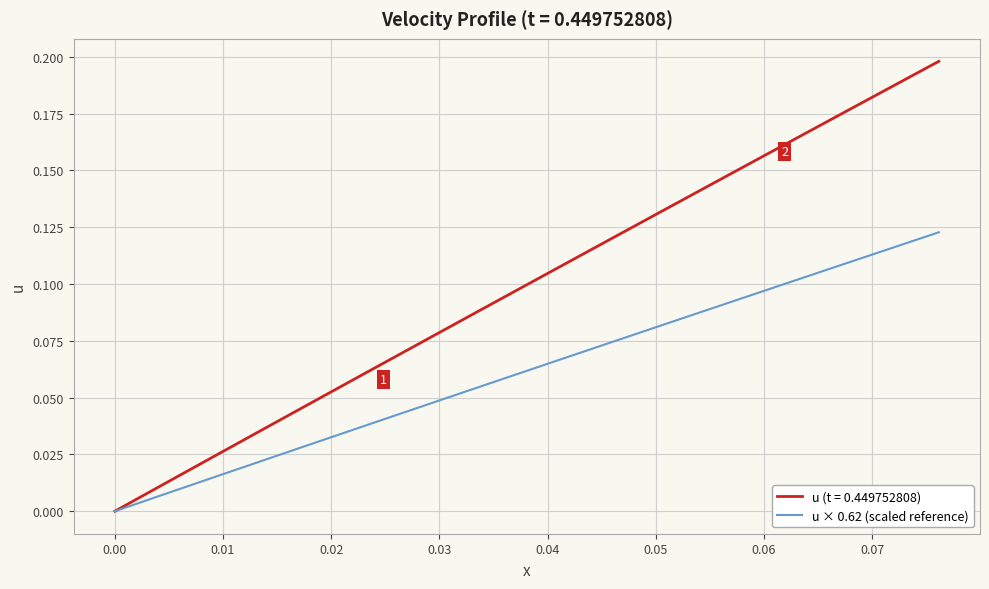

Rank the series by their maximum value, from lowest to highest.

u × 0.62 (scaled reference), u (t = 0.449752808)